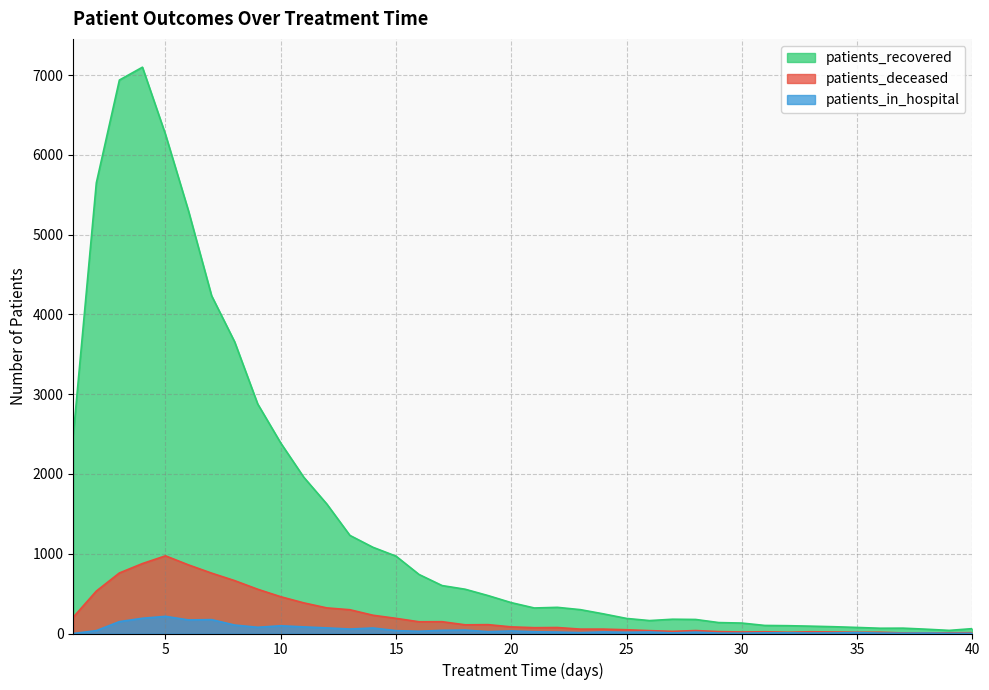

How many series are shown in this chart?

3